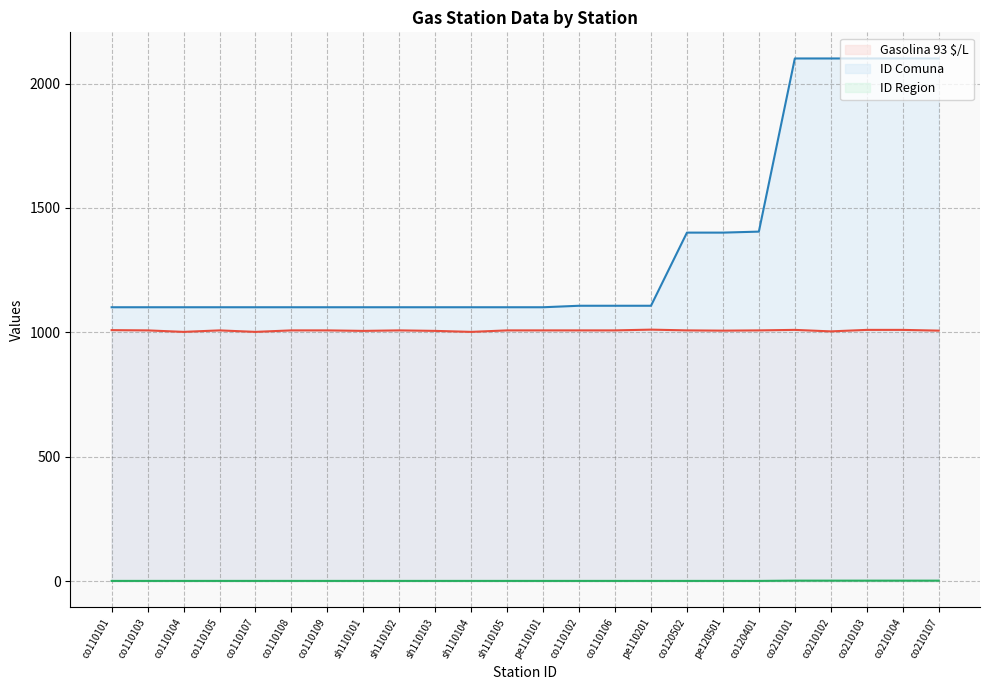

Is it true that Gasolina 93 $/L equals 1473 at co210102?

False